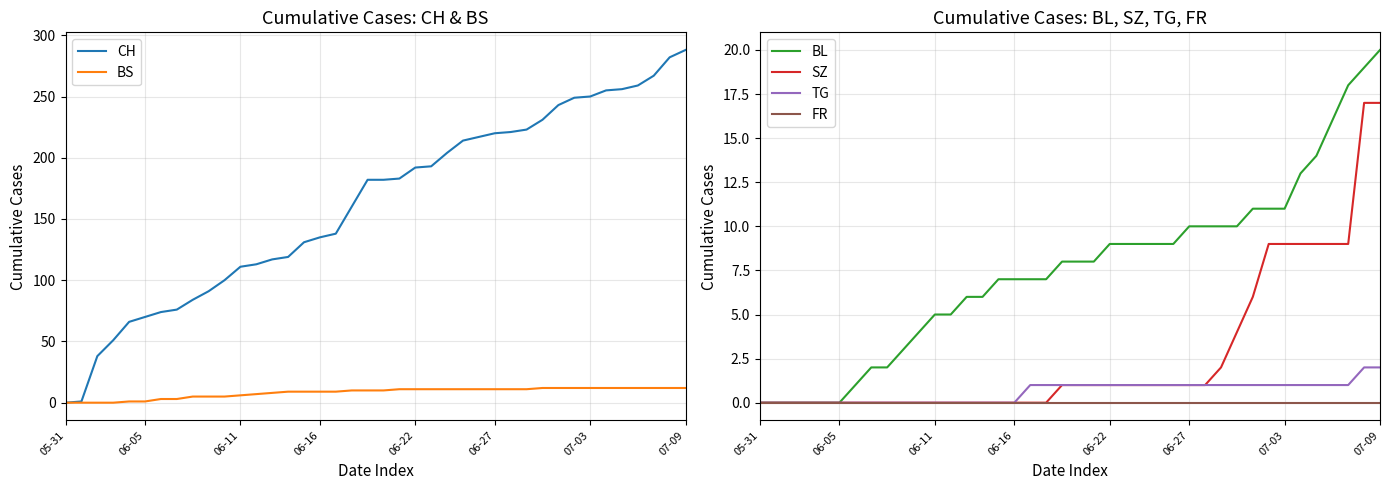

What is the value of the BS point at the 29th from the left?

11